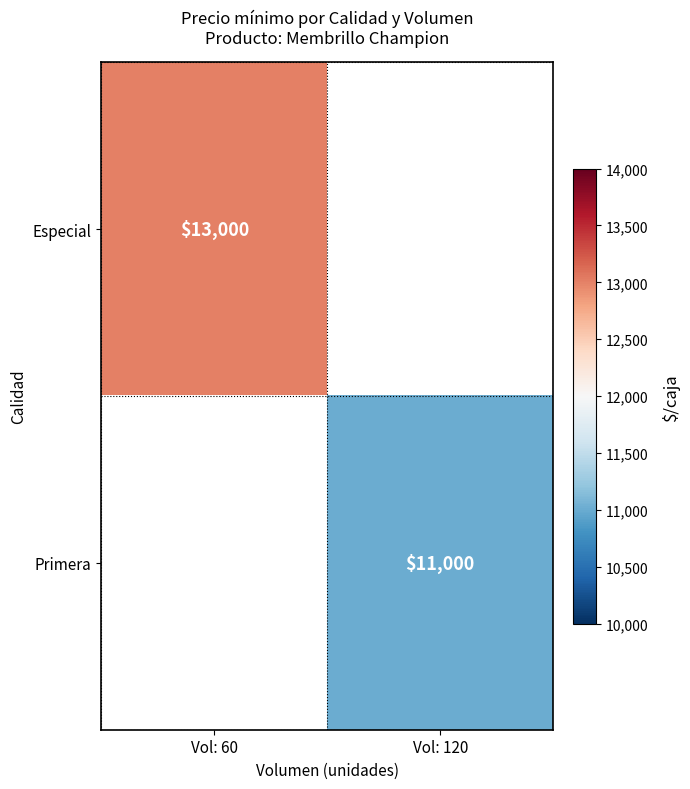

The value of Primera at Vol: 120 is 11000. True or false?

True